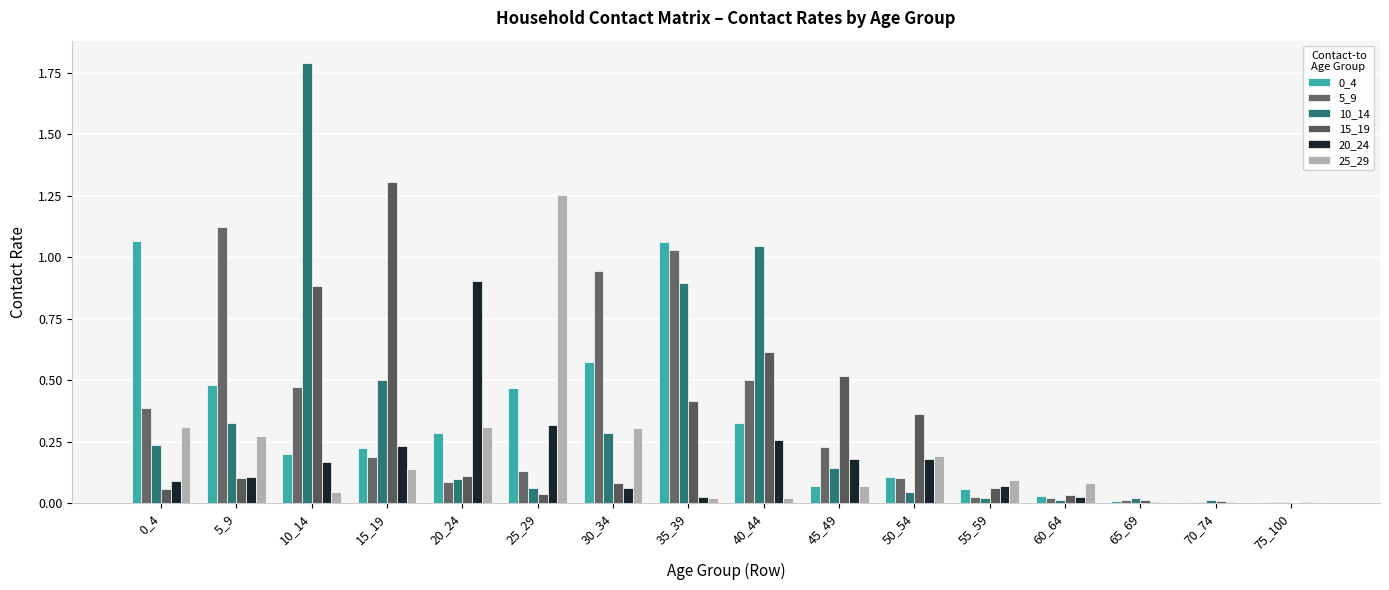

Does the chart contain stacked bars?

No